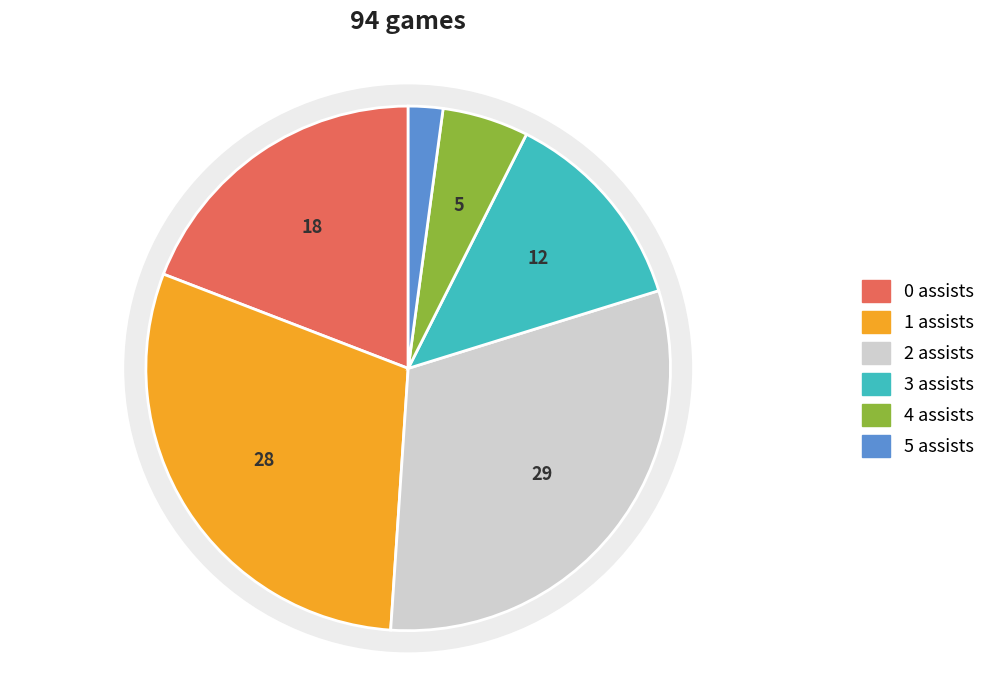

Rank the categories by value from highest to lowest.

2 assists, 1 assists, 0 assists, 3 assists, 4 assists, 5 assists